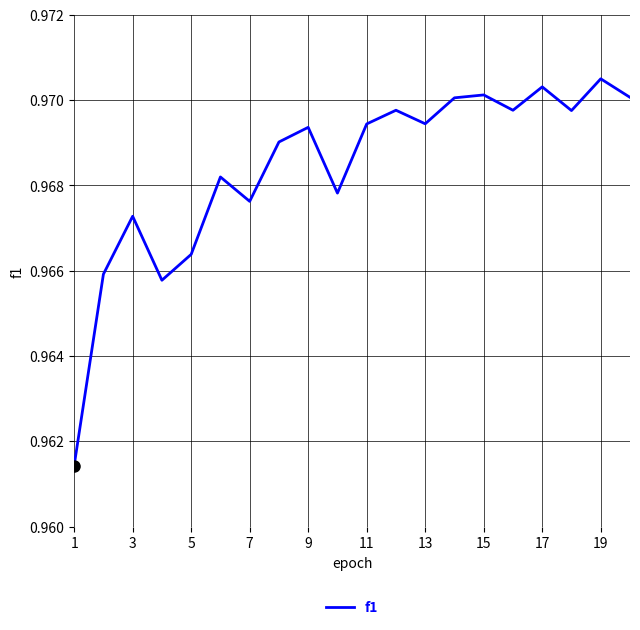

How many points are higher than both their immediate neighbors (excluding endpoints)?

7